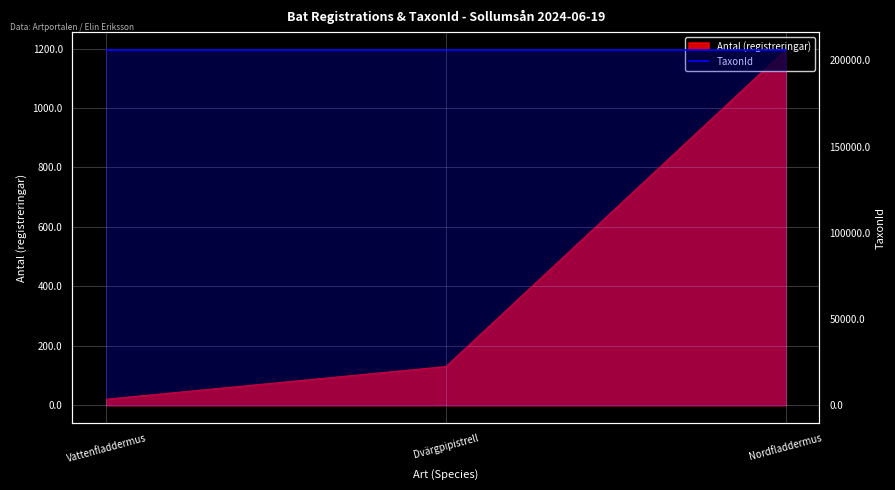

What is the sum of all values?

617985